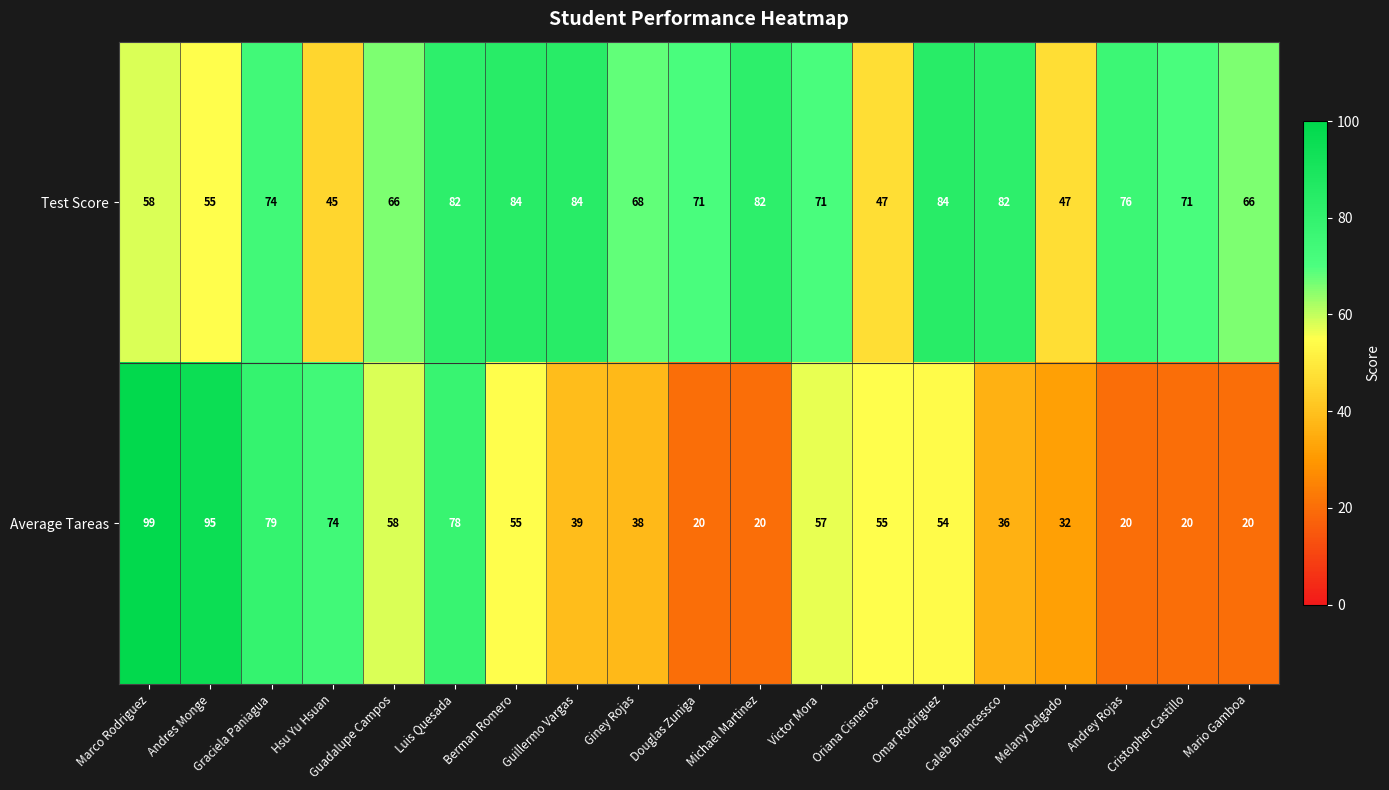

What is the sum of all Test Score values?

1313